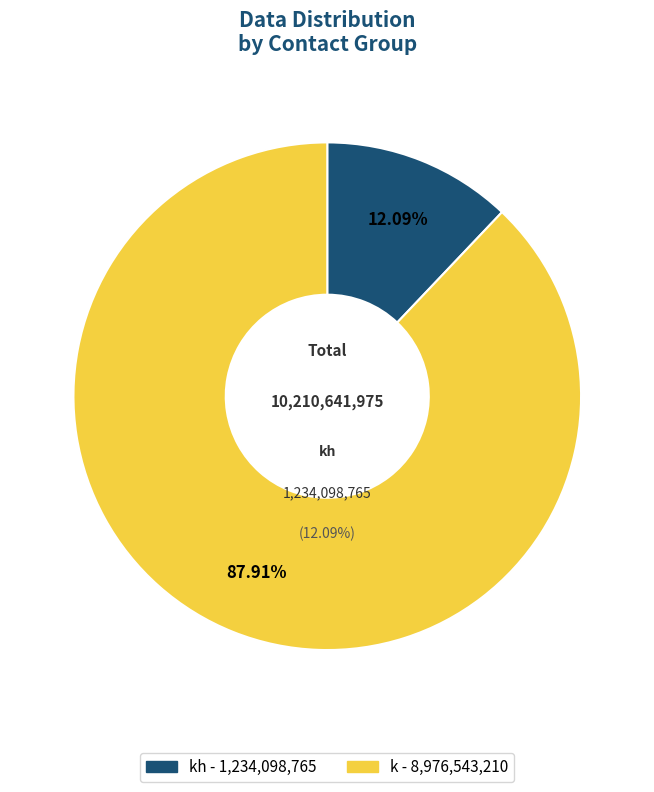

Count the number of slices in the pie.

2